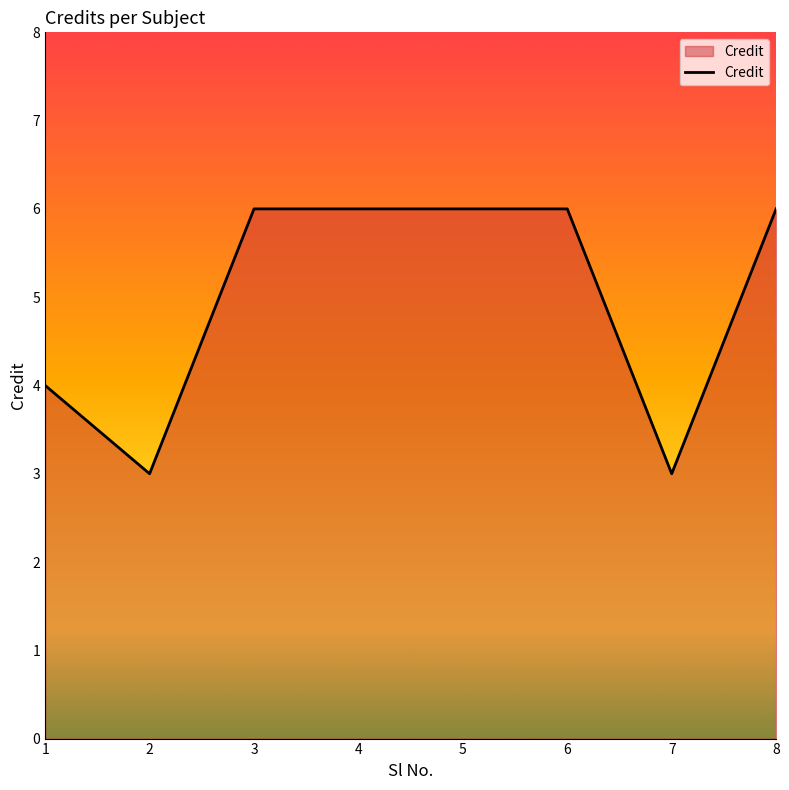

What is the change in value from 1 to 3?

+2